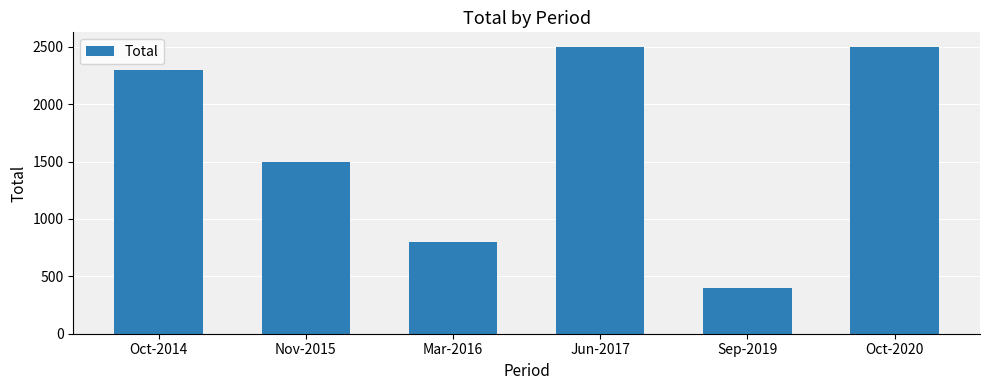

Read the value at Sep-2019, to the nearest 50.

400